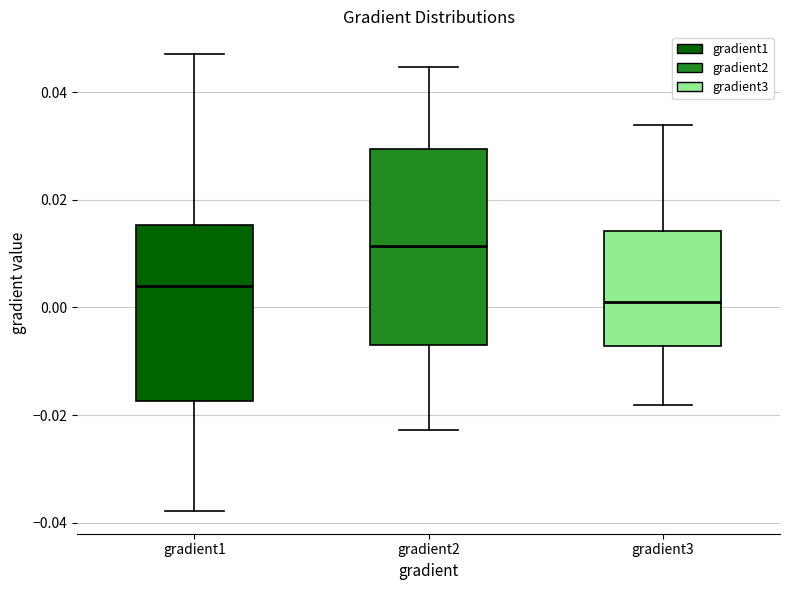

Reading left to right, read every box against the y-axis: the position of its median line, the range the box covers, and the ends of its whiskers. The values are not printed on the chart, so give them approximately, as read against the axis.

gradient1: median 0.004, box -0.018 to 0.016, whiskers -0.038 to 0.048
gradient2: median 0.012, box -0.006 to 0.030, whiskers -0.022 to 0.044
gradient3: median 0.002, box -0.008 to 0.014, whiskers -0.018 to 0.034